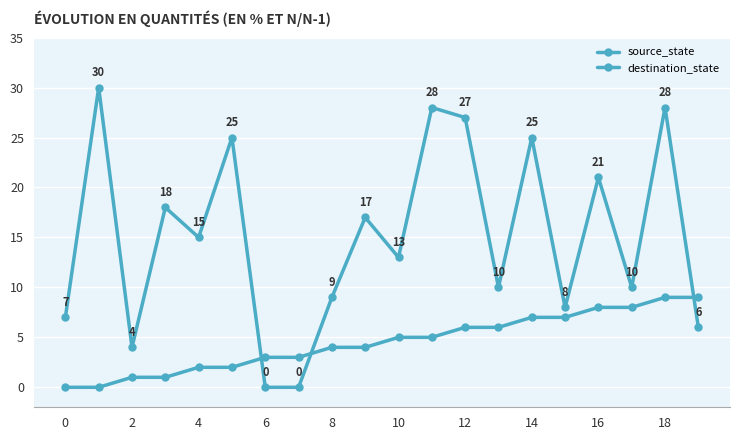

Count the number of data series in this chart.

2